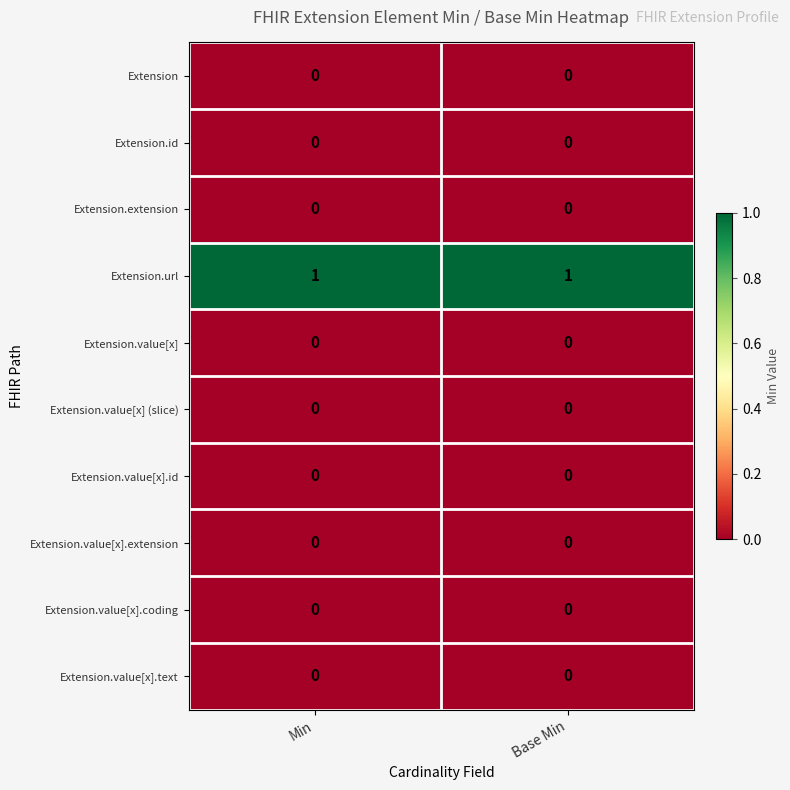

Is it true that Extension.url equals 1 at Min?

True